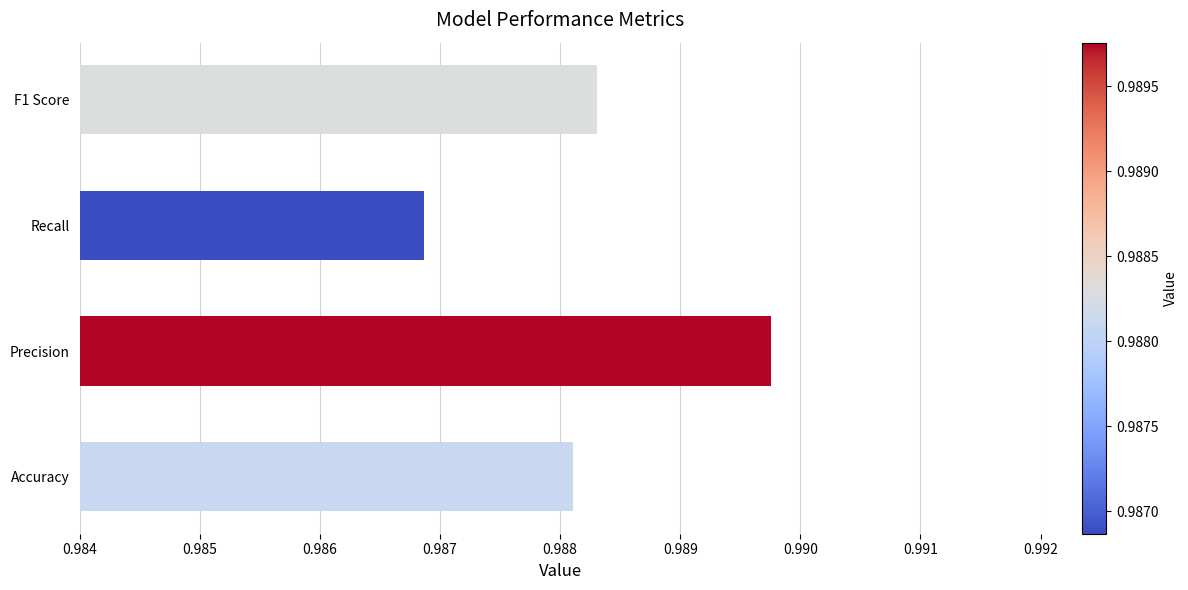

Is it true that the value at Precision is 1.5?

False